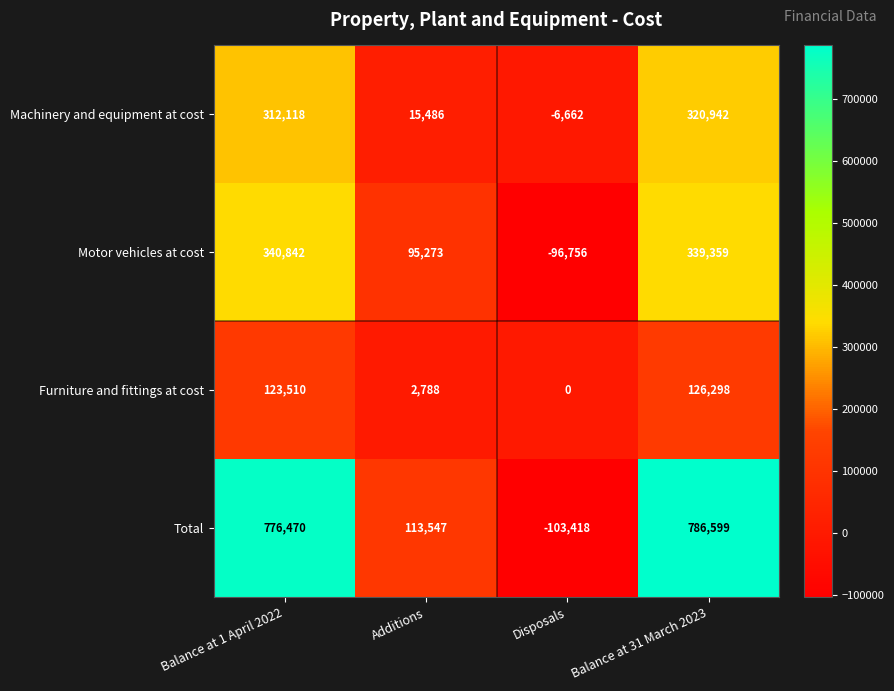

What is the approximate value of Total at Balance at 31 March 2023, to the nearest 100?

786600